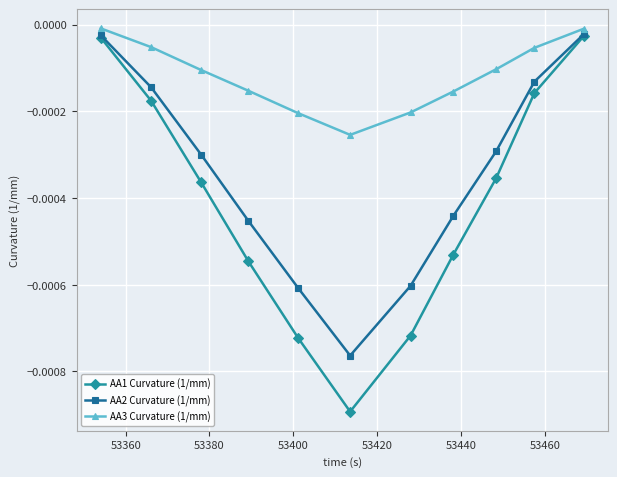

Which series has the largest total across all categories?

AA3 Curvature (1/mm)